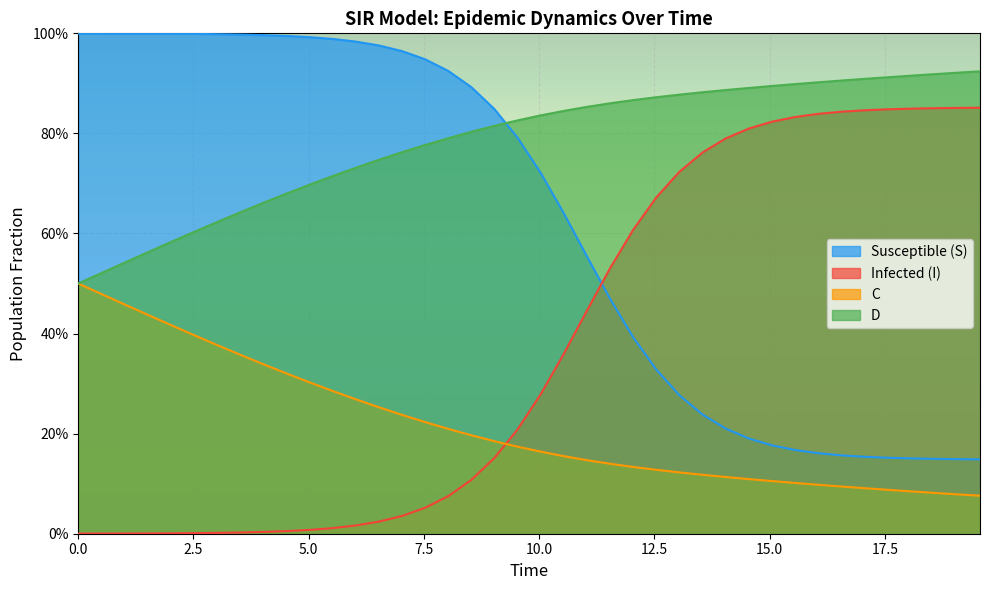

The value of S at 17 is 0.5. True or false?

False